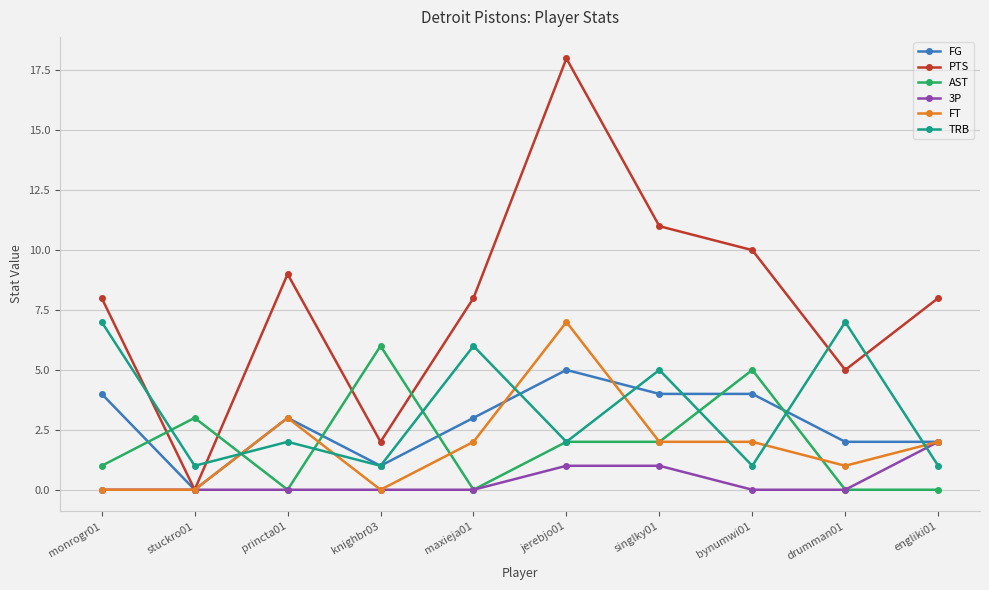

True or false: FG and AST cross at least once.

True